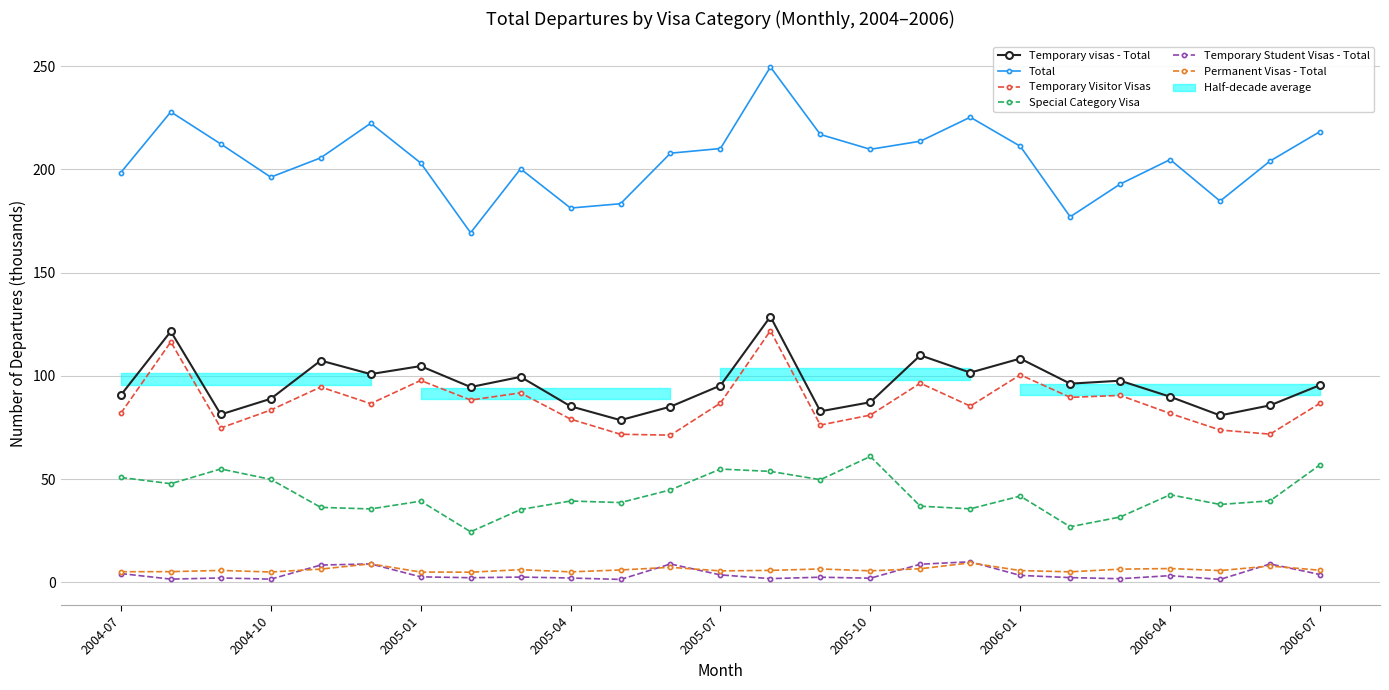

Does the chart have visible grid lines?

Yes